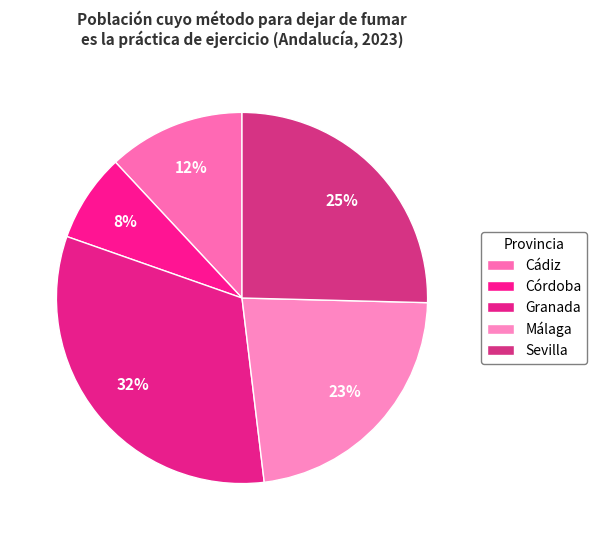

Rank the categories by value from lowest to highest.

Córdoba, Cádiz, Málaga, Sevilla, Granada